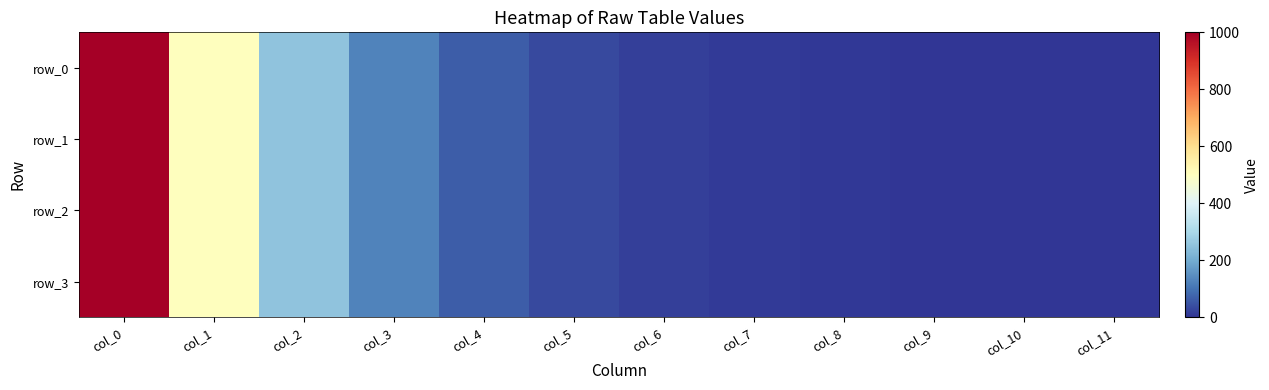

What is the difference between the maximum and minimum values in the row_3 series?

1000.0